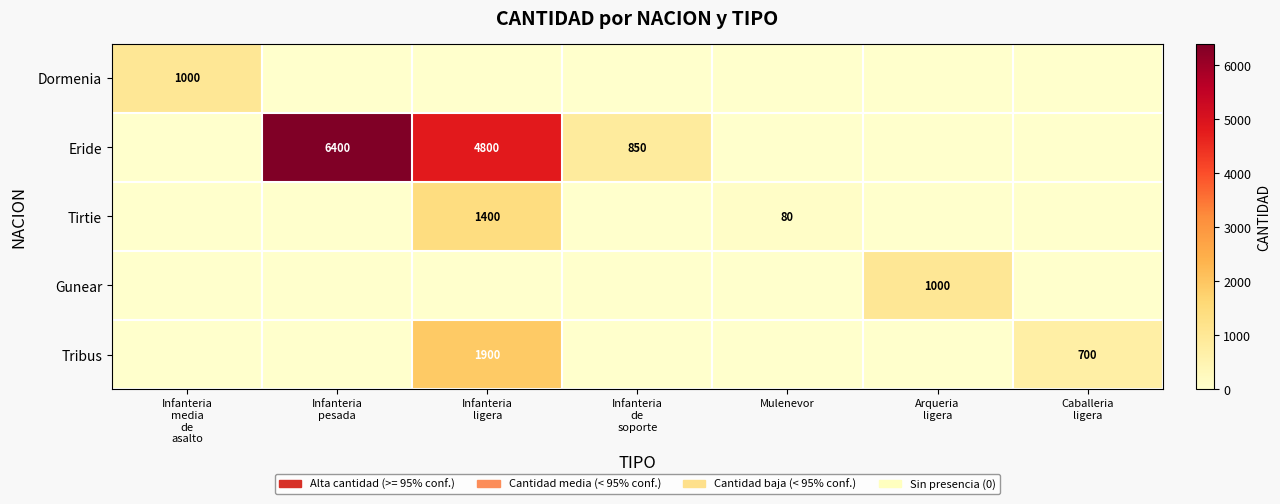

The value of Tirtie at Mulenevor is 80. True or false?

True